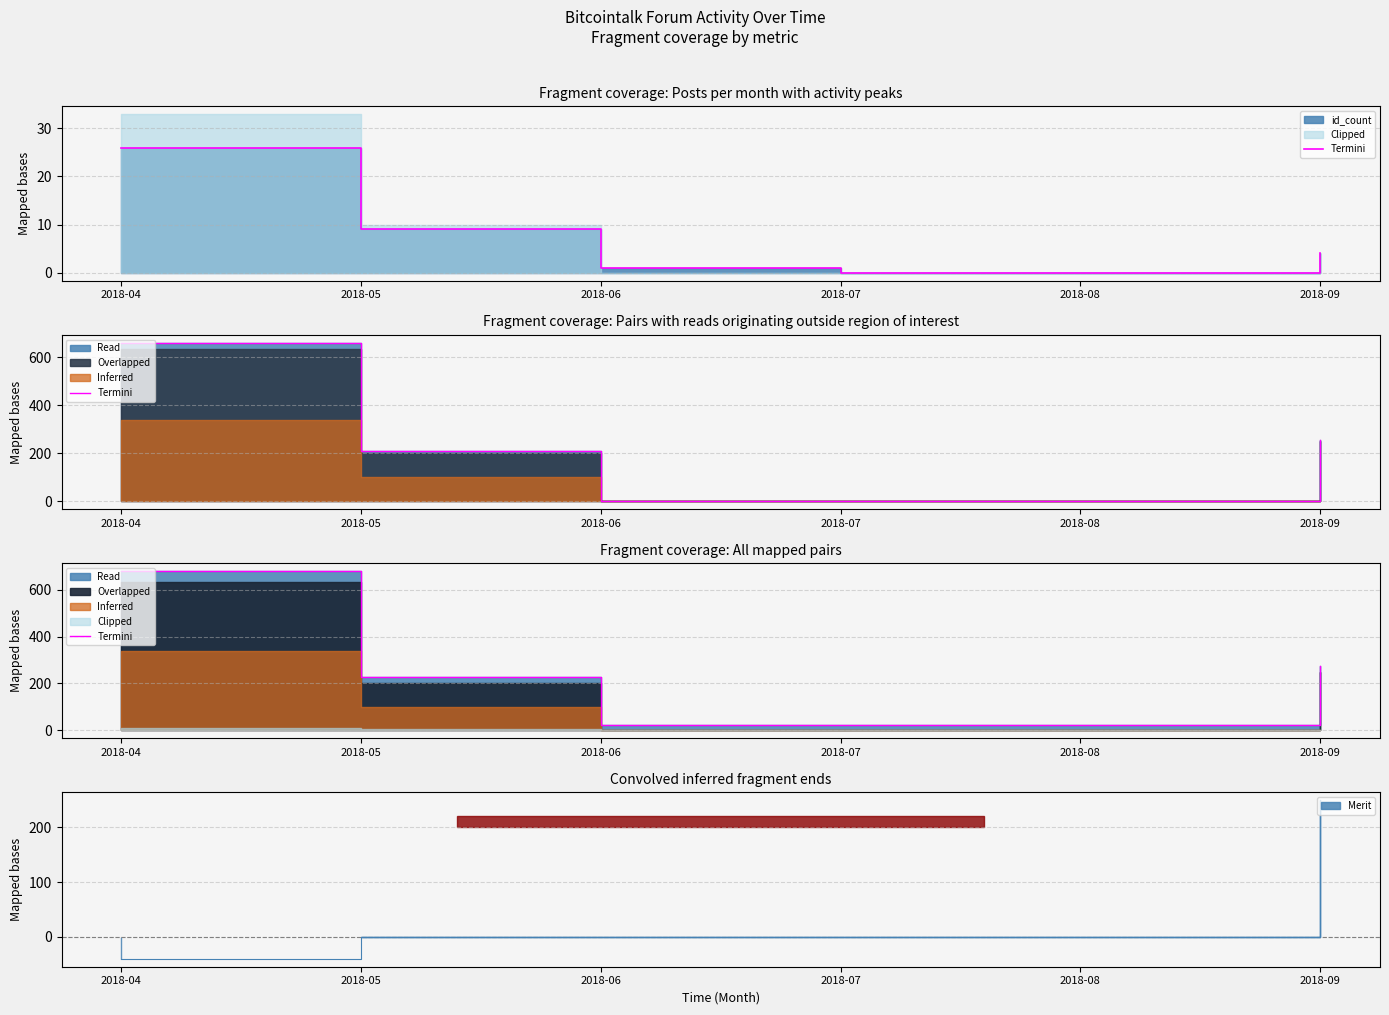

Rank the categories by value from highest to lowest.

2018-04, 2018-09, 2018-05, 2018-06, 2018-07, 2018-08